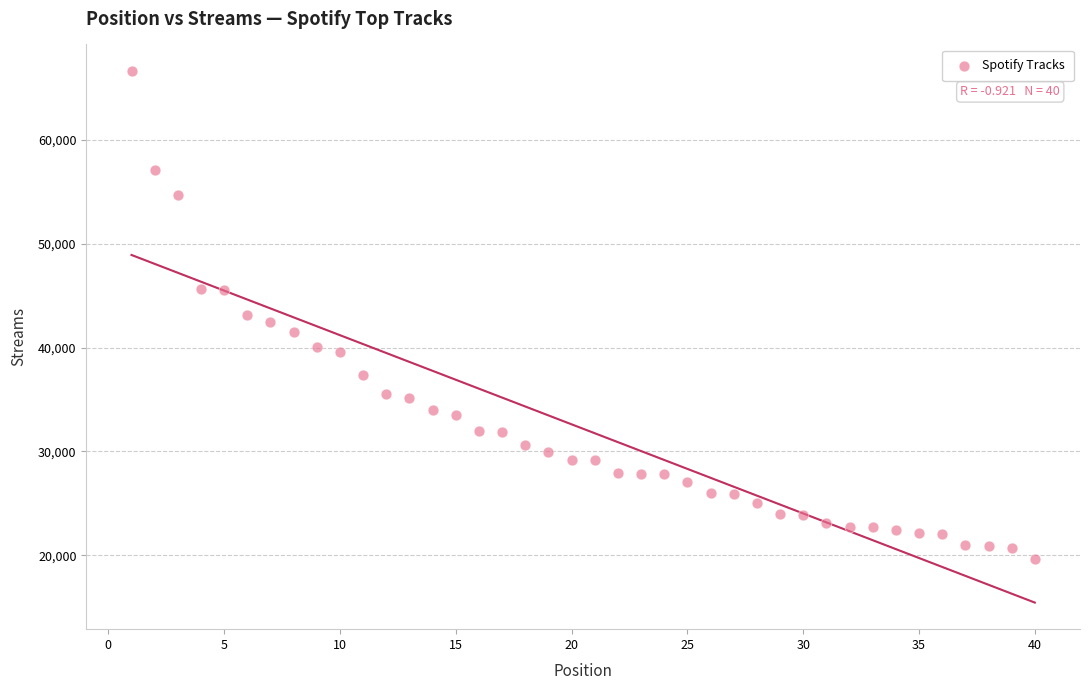

What is the range of Y values (max minus min)?

47058